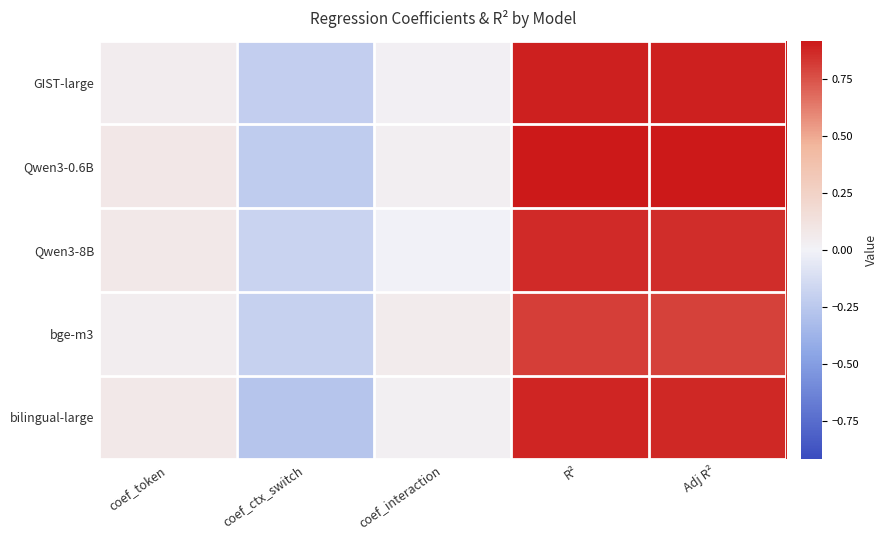

List the series in order of their peak value, lowest first.

bge-m3, Qwen3-8B, bilingual-large, GIST-large, Qwen3-0.6B